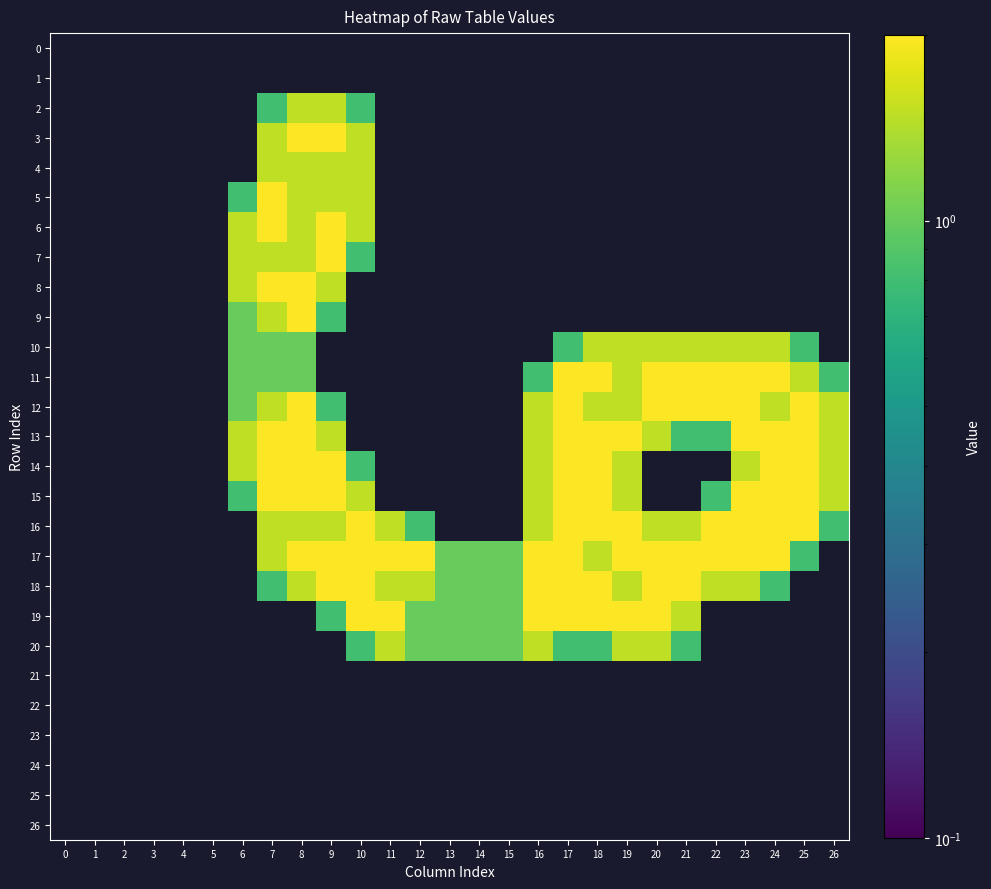

Is the value of row_16 at 13 greater than the value of row_8 at 12?

No